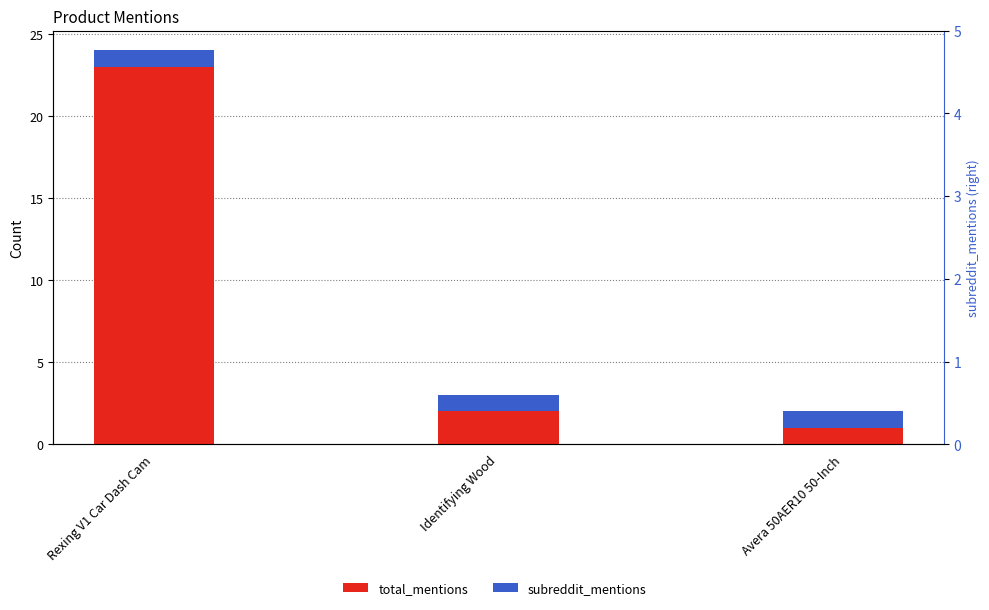

Which label corresponds to the largest value in the chart?

Rexing V1 Car Dash Cam